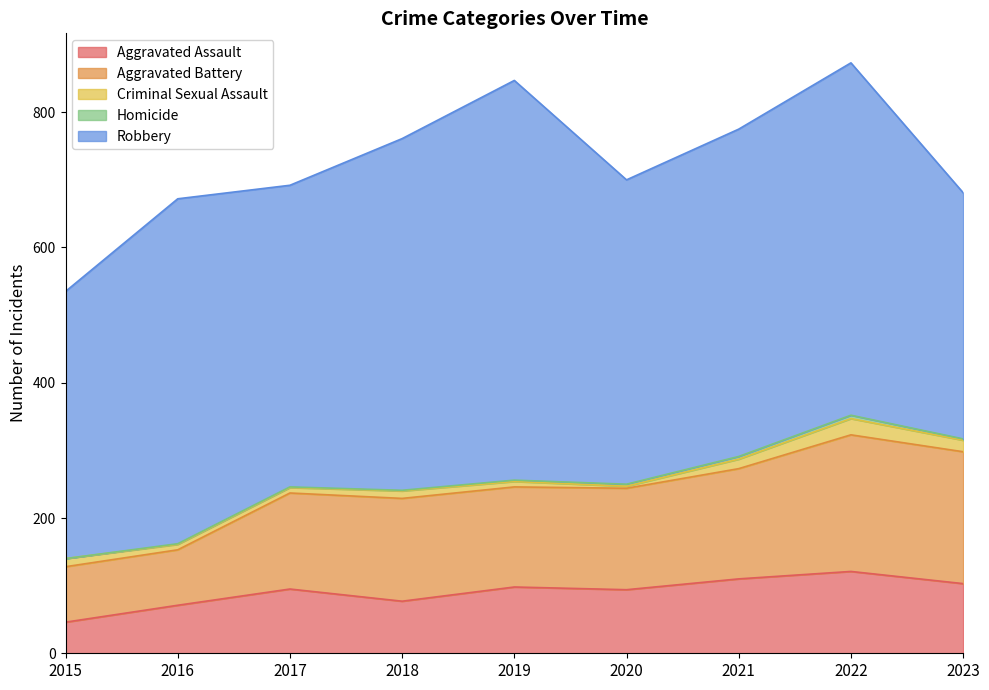

How many data points in Robbery are above 484?

4